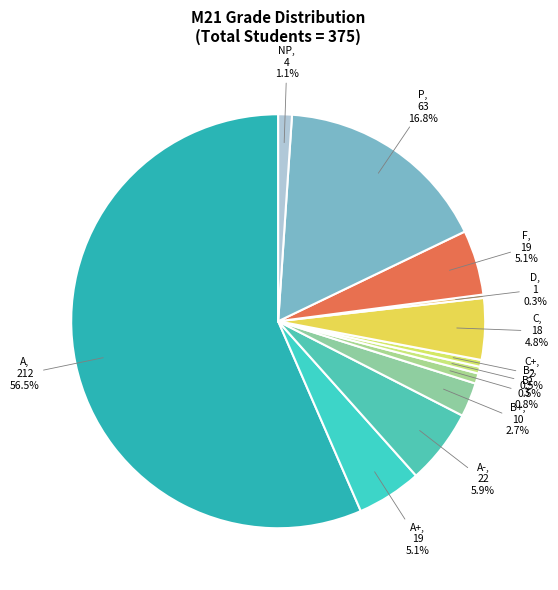

Is A the majority of the pie?

Yes